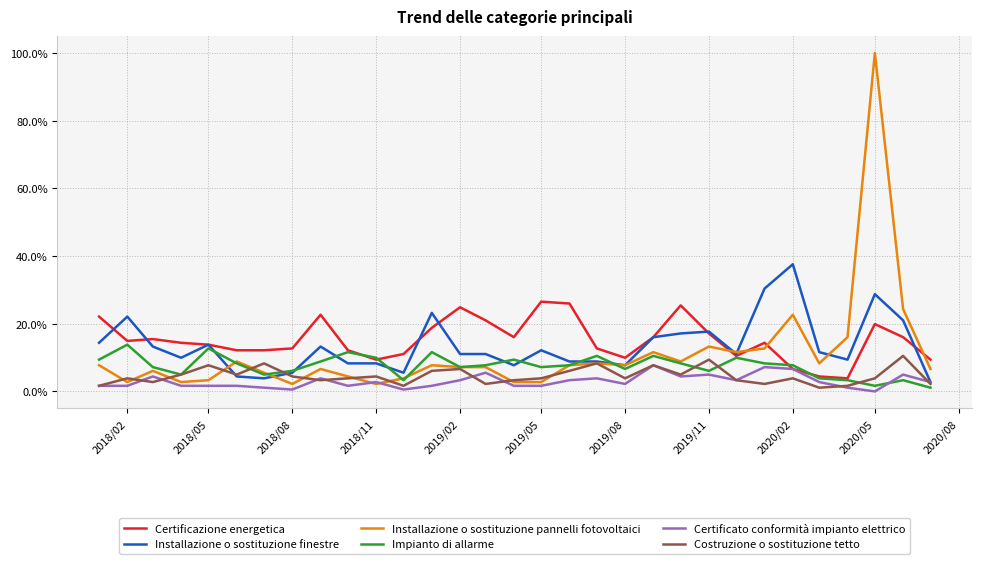

Which series has the largest range (max minus min)?

Installazione o sostituzione pannelli fotovoltaici